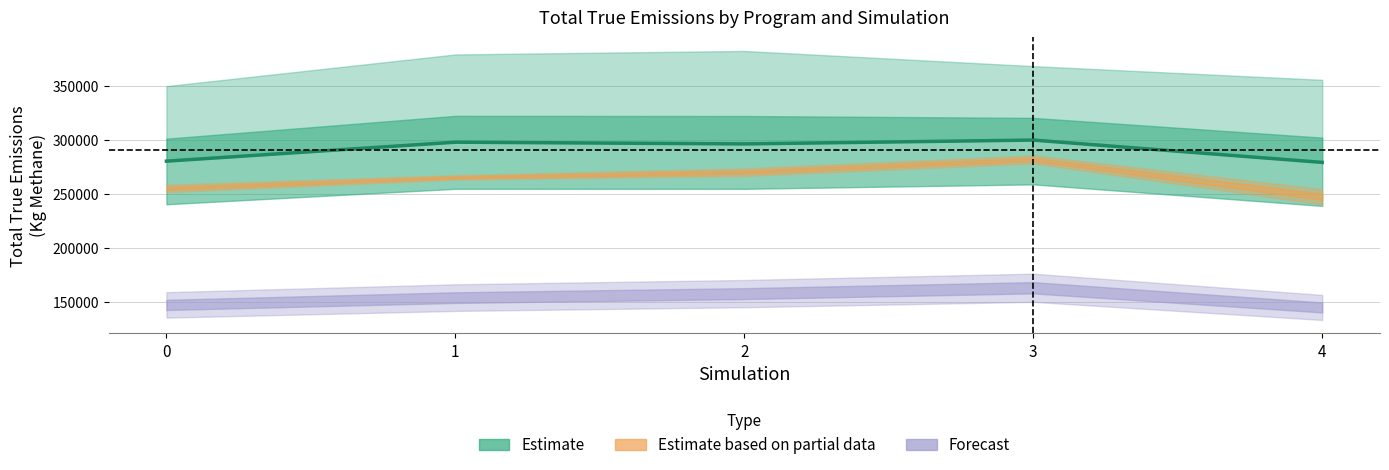

Reading left to right, what are all the values shown in this chart?

P_aircraft_true: 337360.2	361806.0	348684.3	351858.1	339958.4
P_drone_true: 337360.2	361806.0	348684.3	351858.1	339958.4
P_none_true: 349759.4	379079.1	382318.1	368256.8	355576.4
P_OGI_true: 258445.6	267242.8	273540.1	285646.7	254387.2
P_stationary_true: 147184.6	153933.2	157639.7	163063.1	144851.5
P_truck_true: 251571.4	263199.7	266577.2	278144.0	240086.7